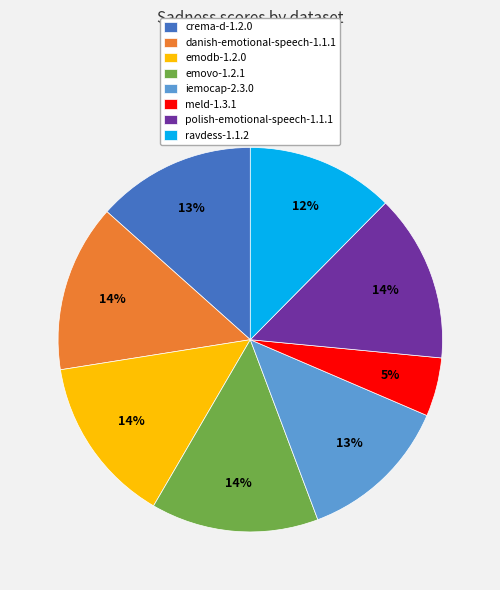

Is there any slice that represents more than half of the pie?

No